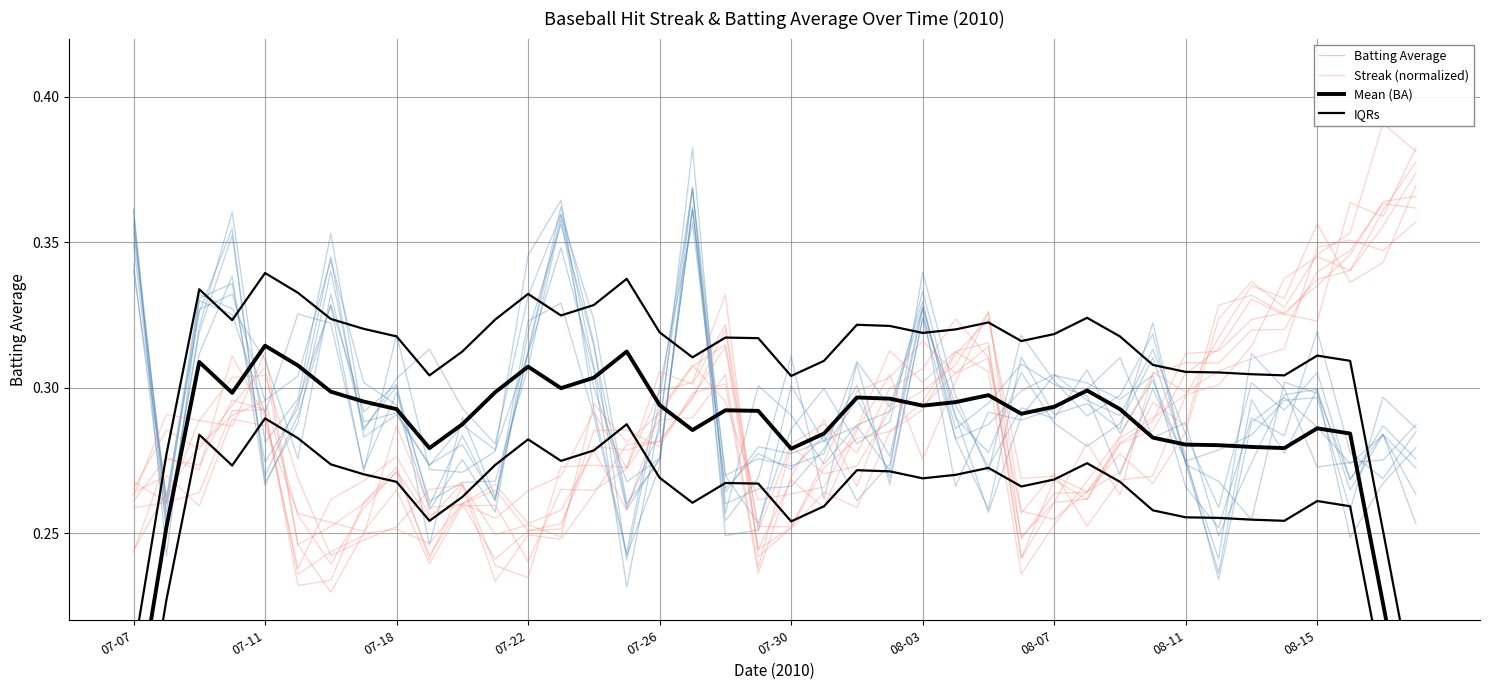

At how many categories does at least one series exceed 0?

40